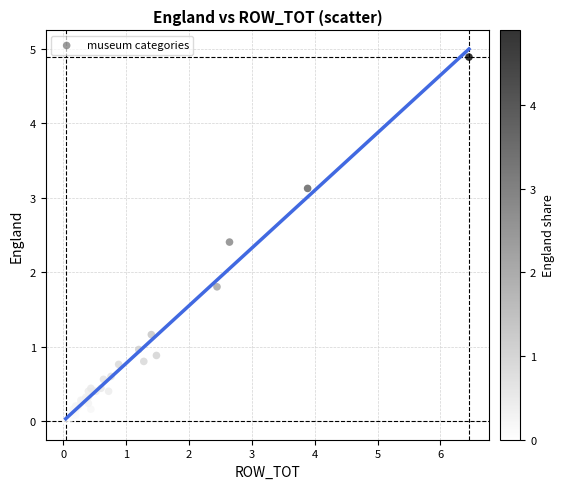

What Y value in the scatter plot is closest to 2?

1.8